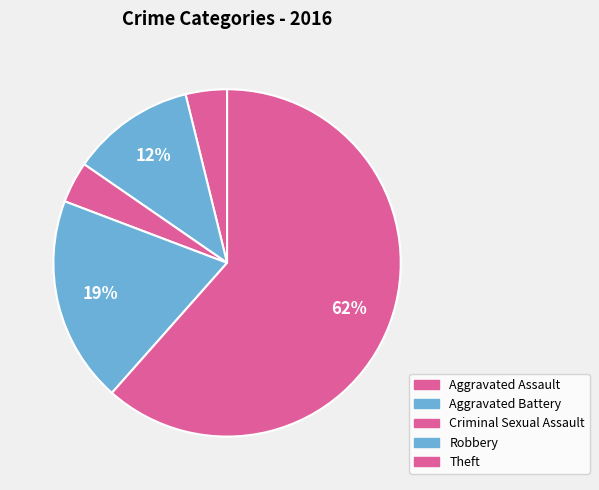

True or false: Criminal Sexual Assault accounts for 1% of the total.

False